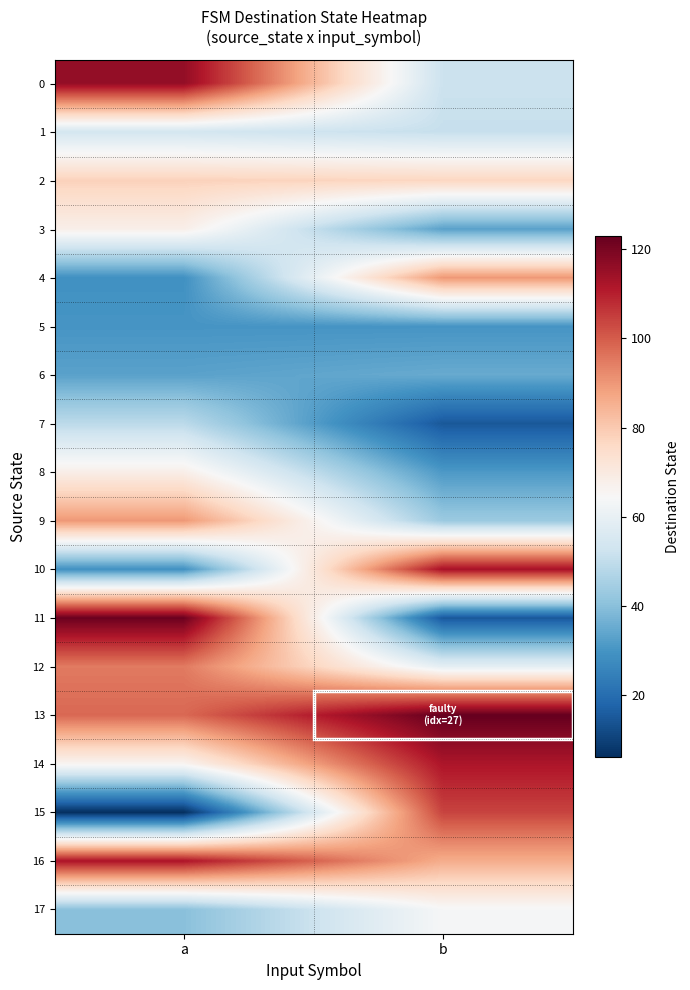

Which has a higher value, b or a?

a